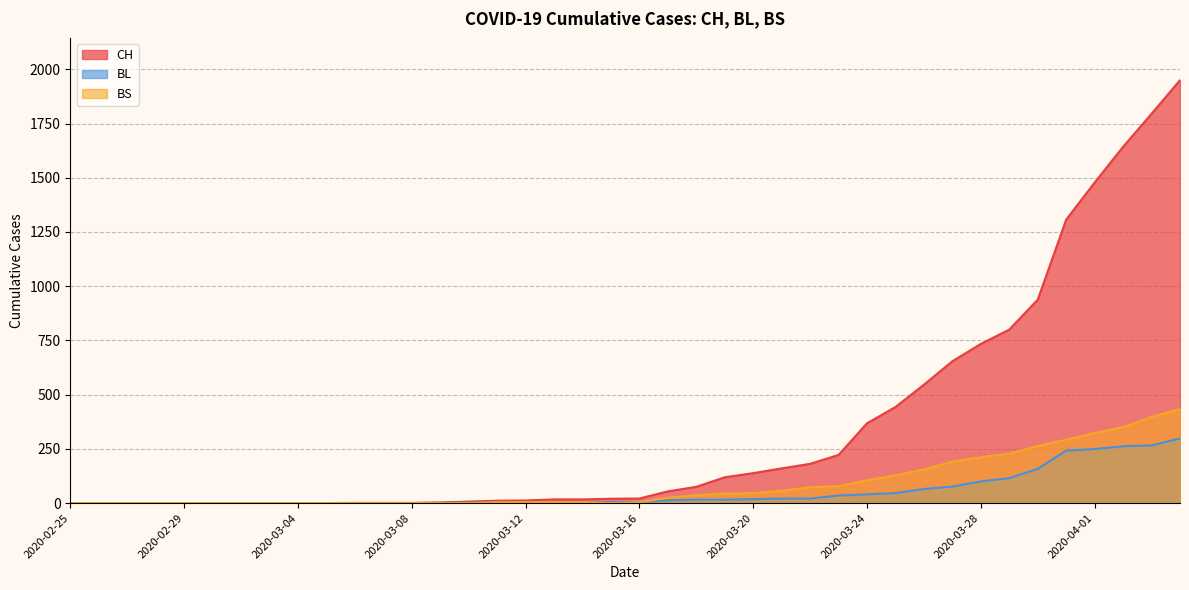

The value of BL at 2020-02-25 is -114. True or false?

False